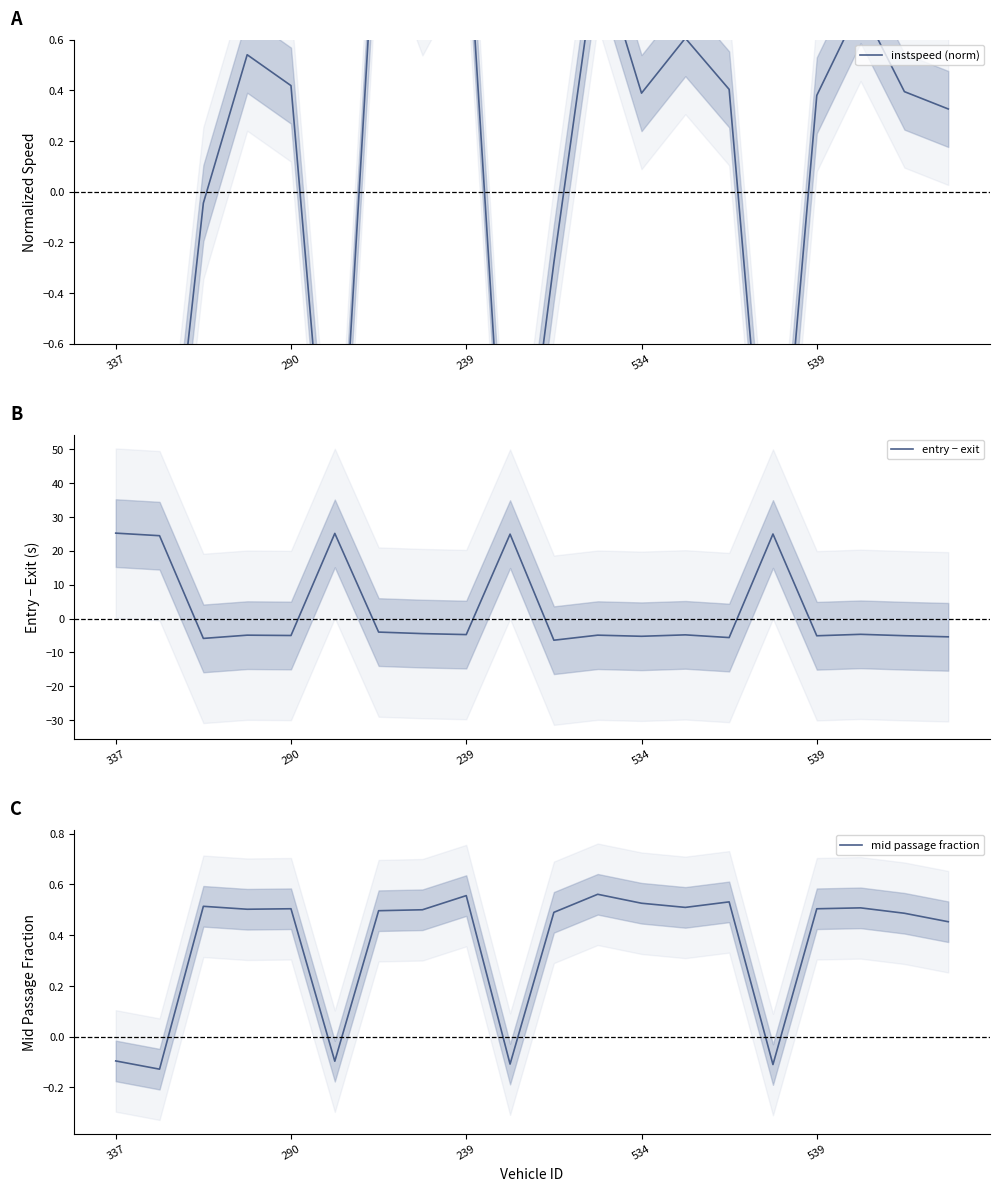

What is the label of the 6th point from the right?

14